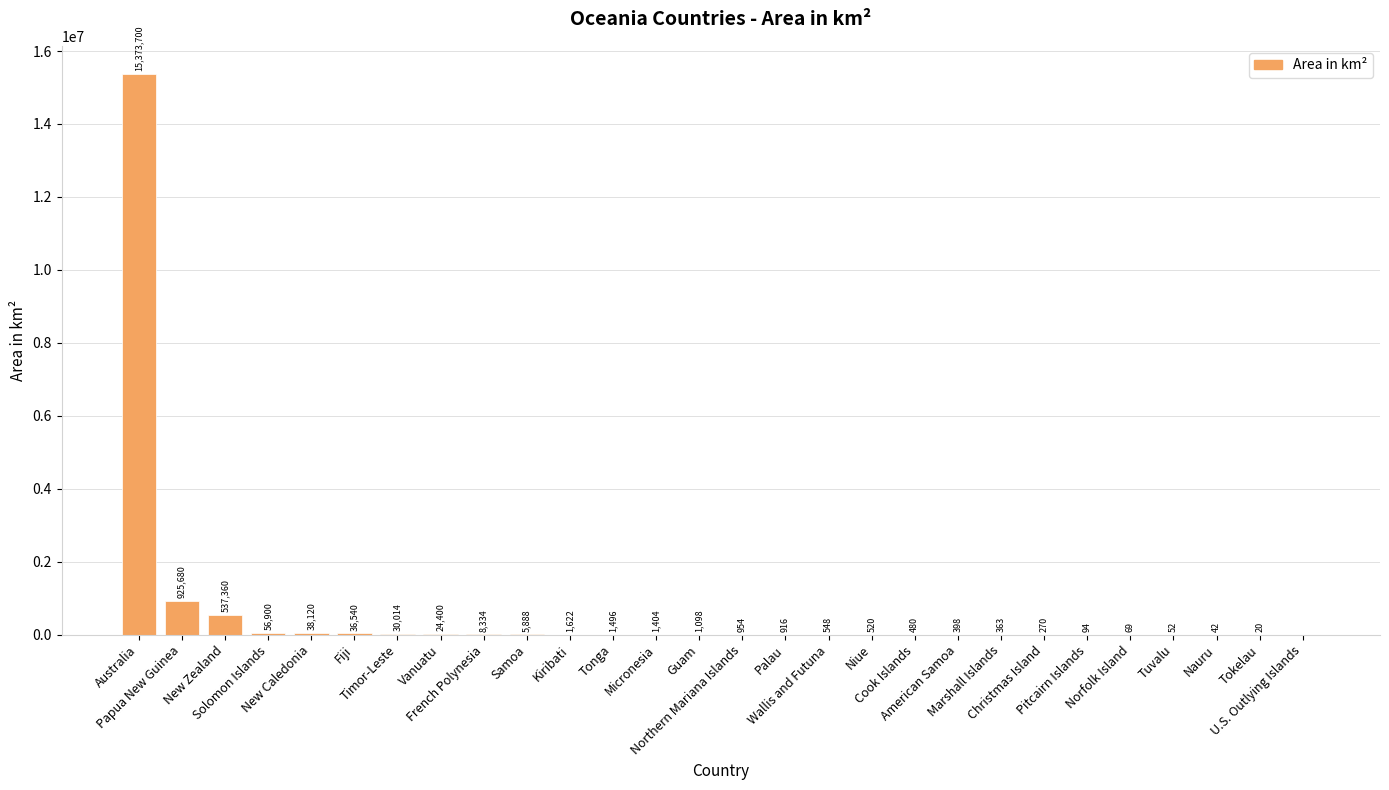

Read the value at Solomon Islands.

56900.0